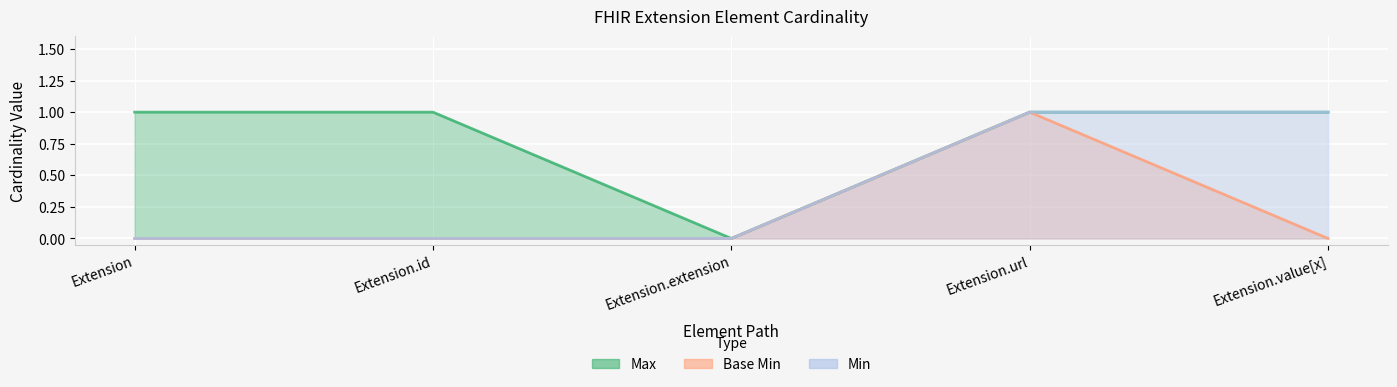

Which series has the largest range (max minus min)?

Max